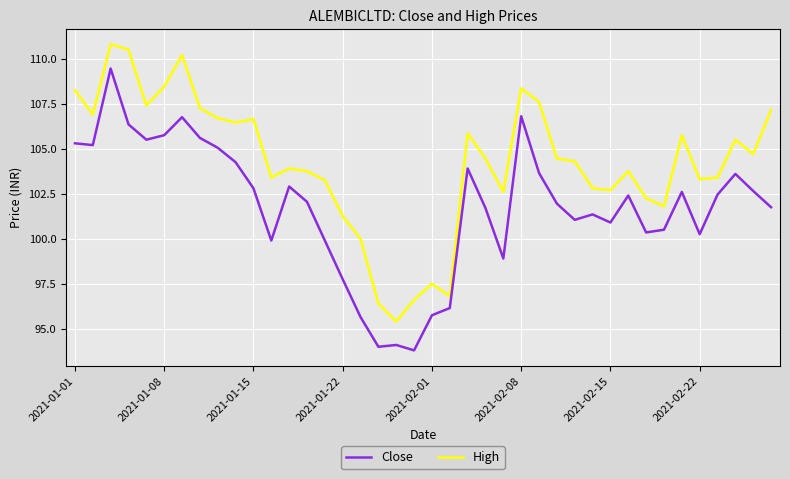

True or false: Close and High cross at least once.

False